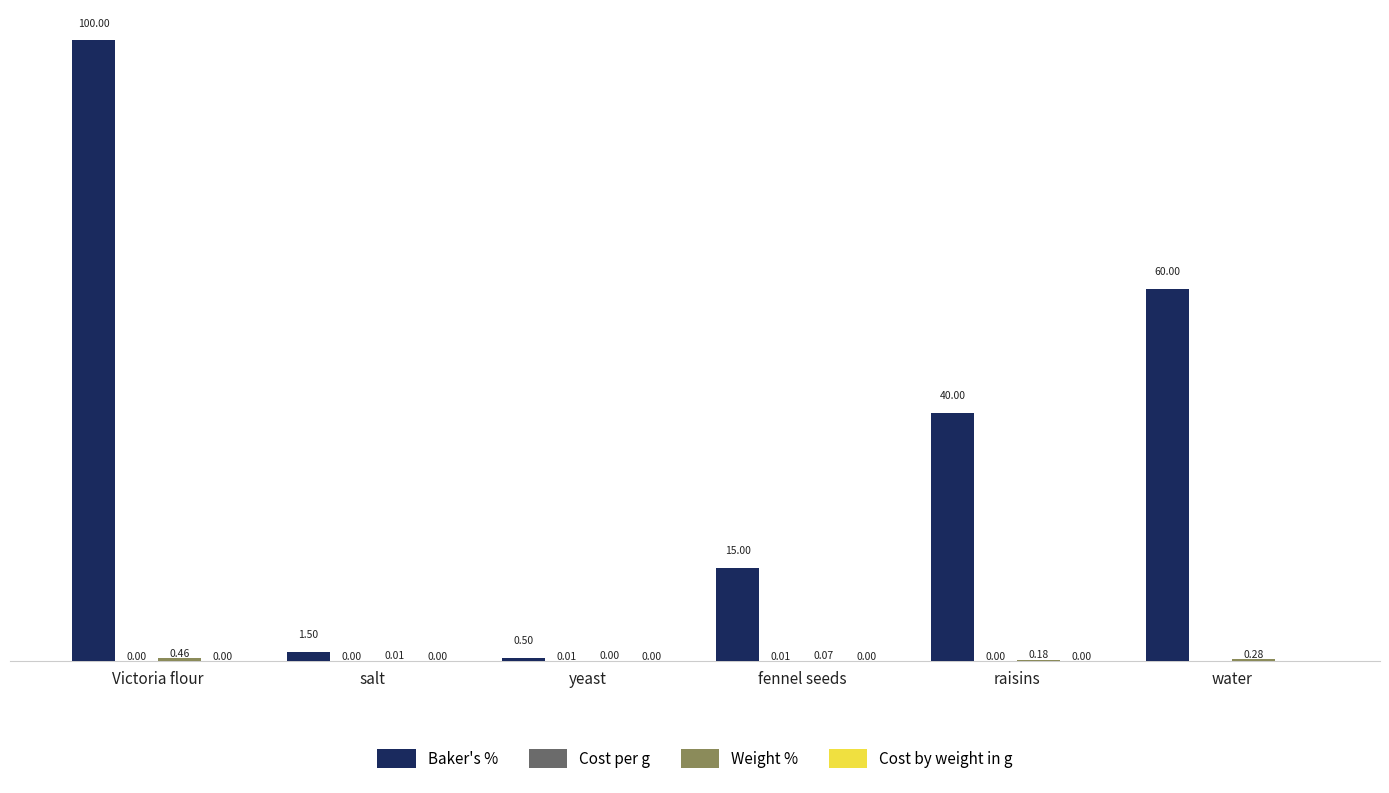

Which series has the largest range (max minus min)?

Baker's %